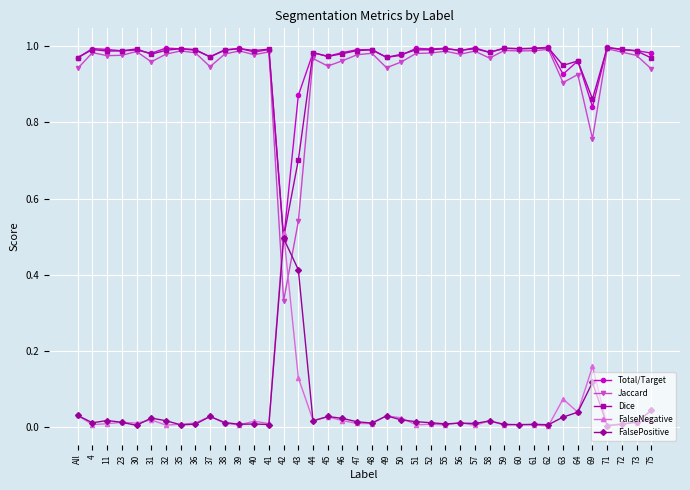

True or false: Total/Target has a value of 1.4 at 52.

False